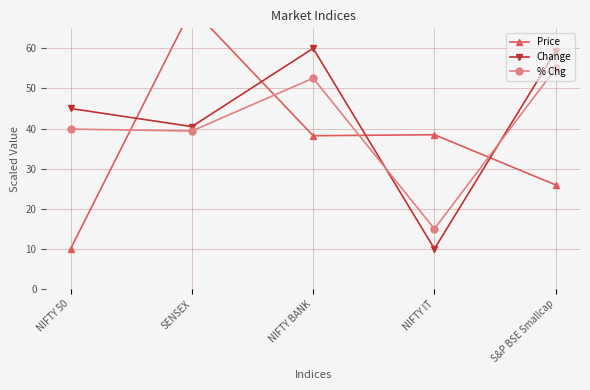

True or false: Change and Price cross at least once.

True